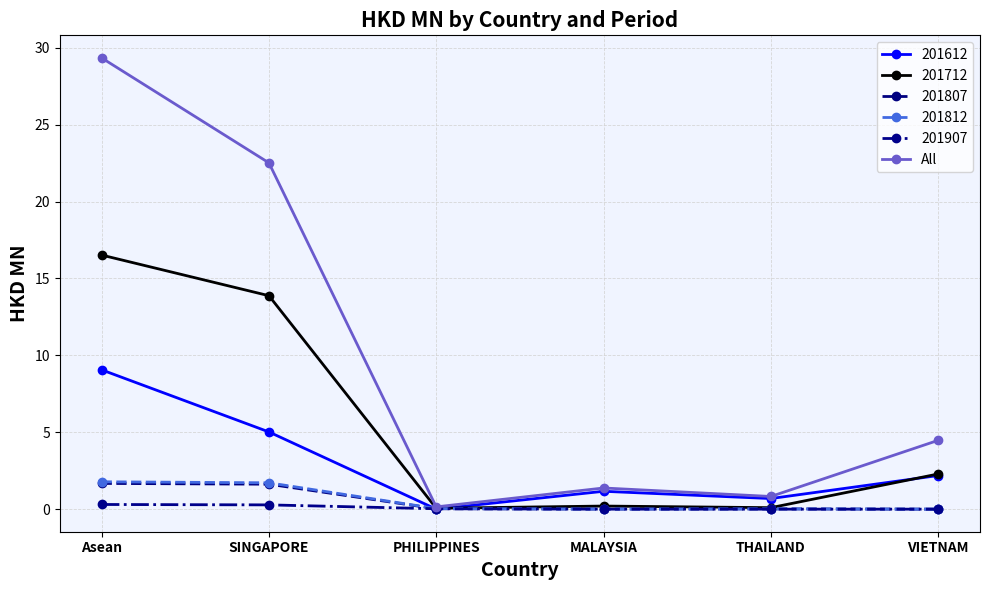

What is the label of the 2nd point from the left?

SINGAPORE